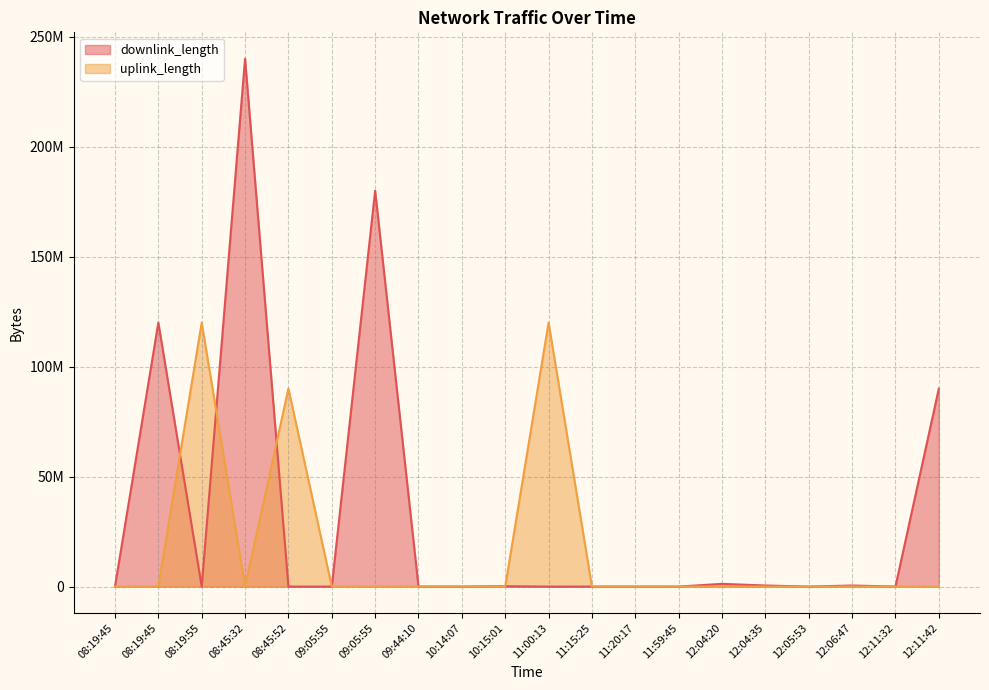

What is the label of the 2nd point from the left?

08:19:45